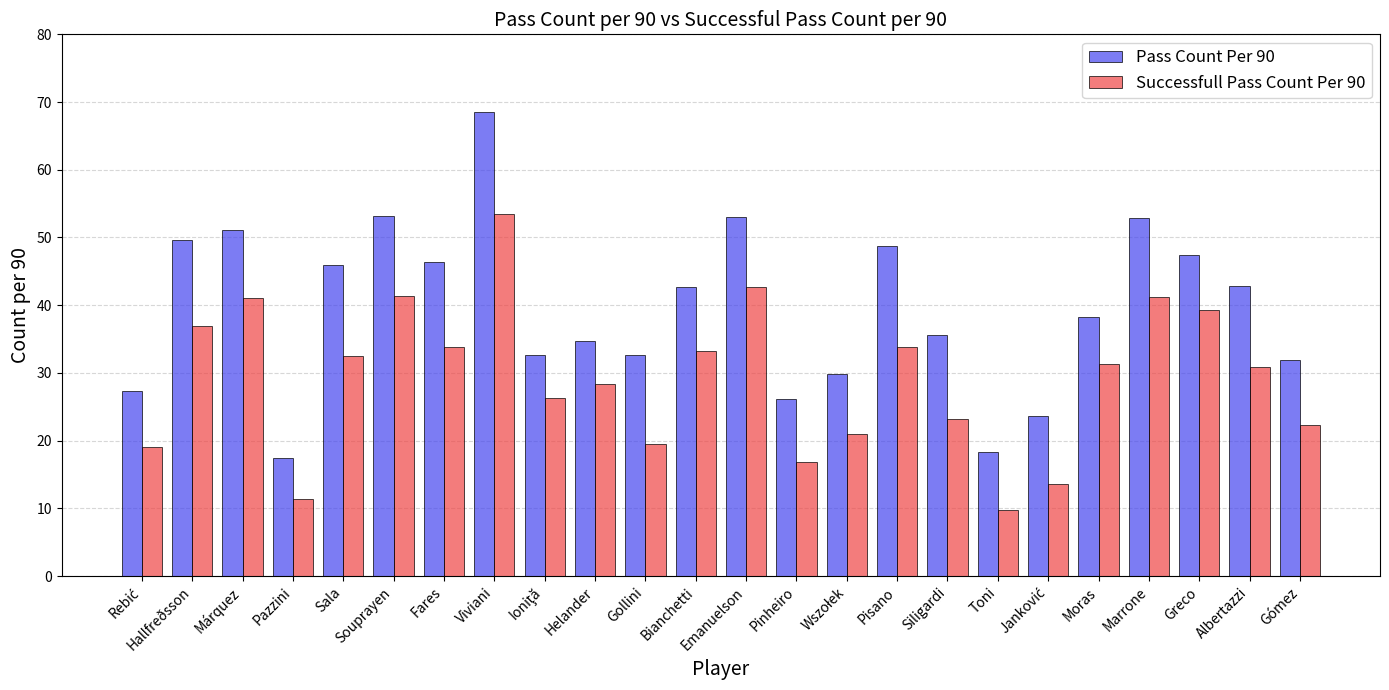

What is the difference between the Pass Count Per 90 values at Gómez and Siligardi?

3.8